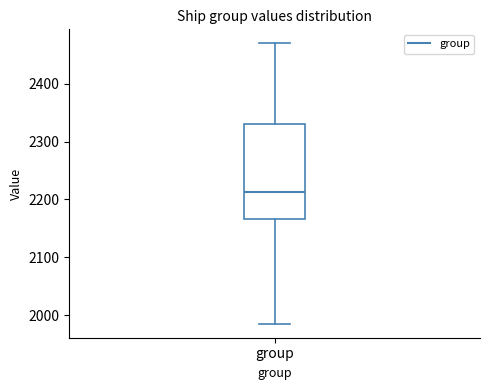

Read this box plot against the y-axis: the position of the median line, the range covered by the box, and the ends of both whiskers. The values are not printed on the chart, so give them approximately, as read against the axis.

median 2210, box 2170 to 2330, whiskers 1990 to 2470